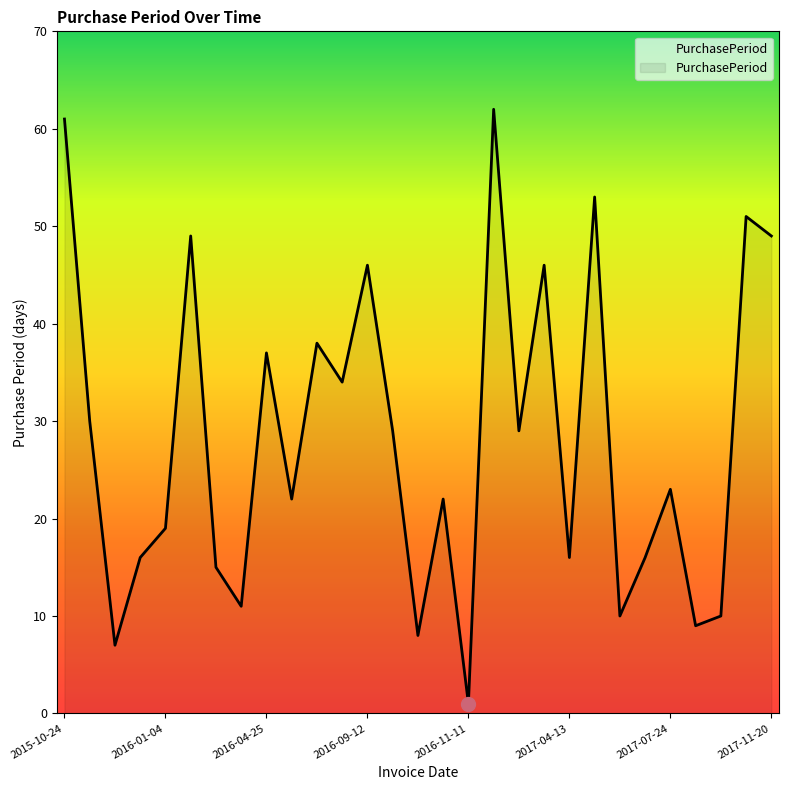

Reading right to left, what are all the values shown in this chart?

49	51	10	9	23	16	10	53	16	46	29	62	1	22	8	29	46	34	38	22	37	11	15	49	19	16	7	30	61